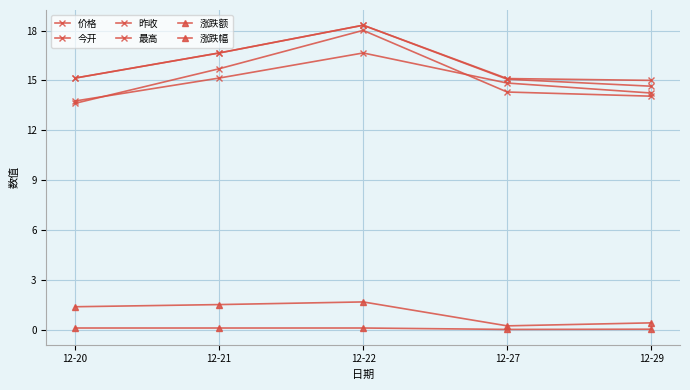

What is the maximum value for 价格?

18.3